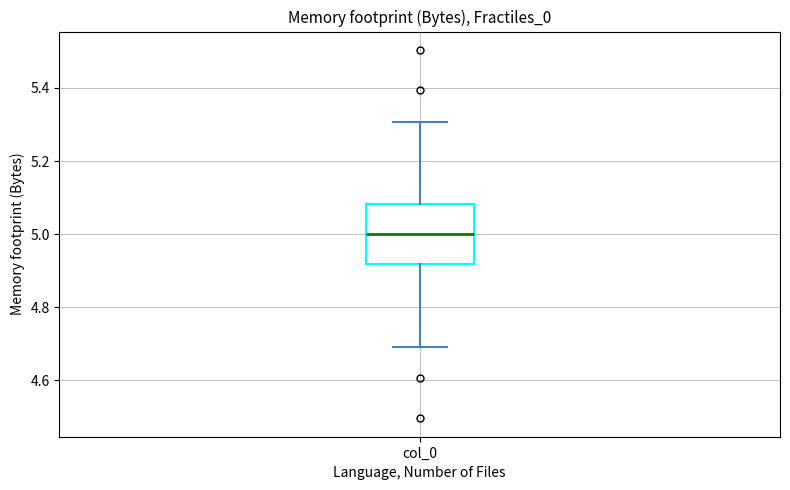

Read this box plot against the y-axis: the position of the median line, the range covered by the box, and the ends of both whiskers. The values are not printed on the chart, so give them approximately, as read against the axis.

median 5.00, box 4.92 to 5.08, whiskers 4.70 to 5.30